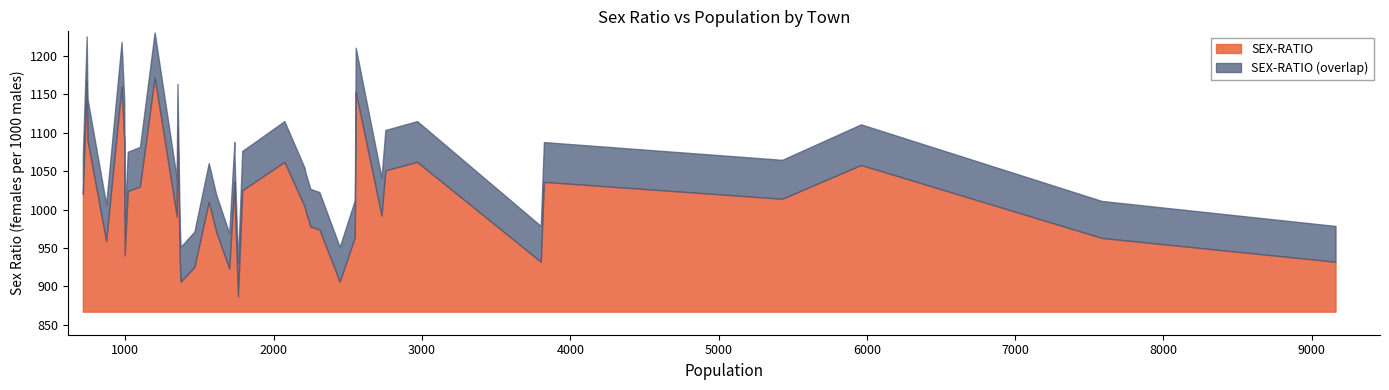

What is the minimum value for SEX-RATIO?

20.0